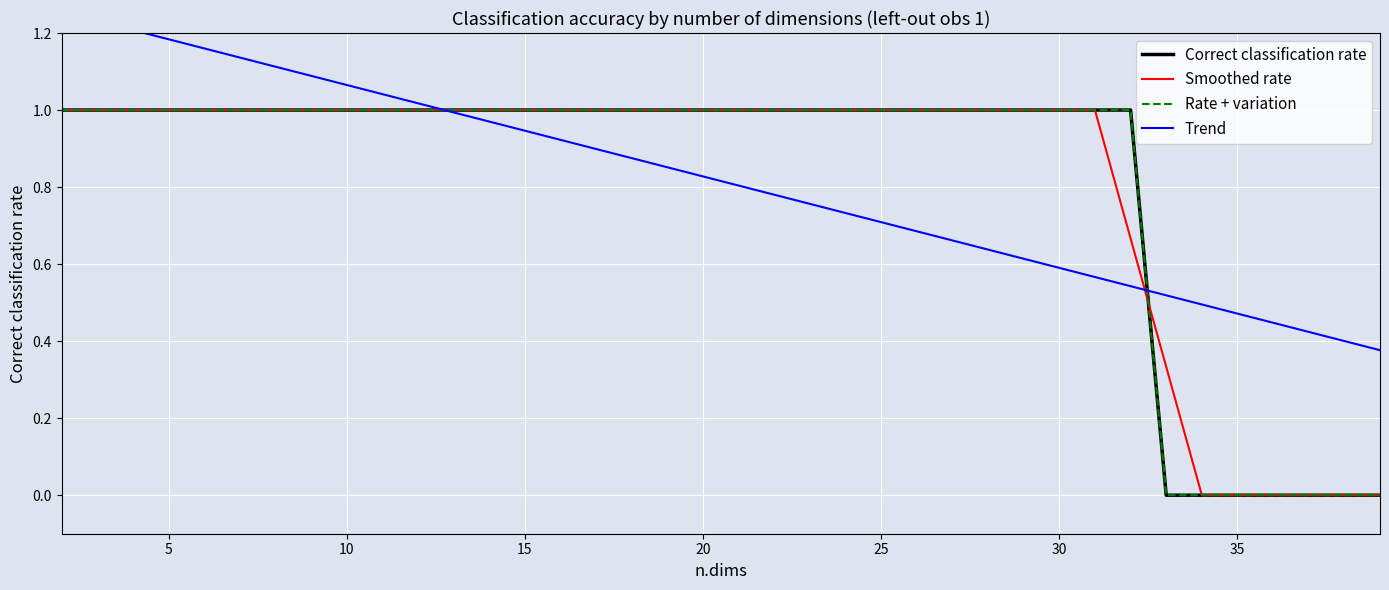

What value does the Correct classification rate series have at 25?

1.0